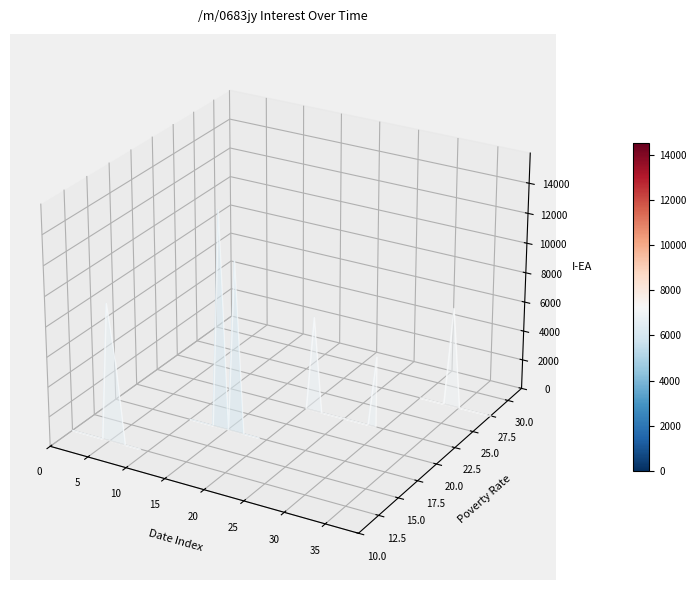

Is the value of /m/0683jy (layer 1) at 25 greater than the value of /m/0683jy (layer 4) at 5?

Yes